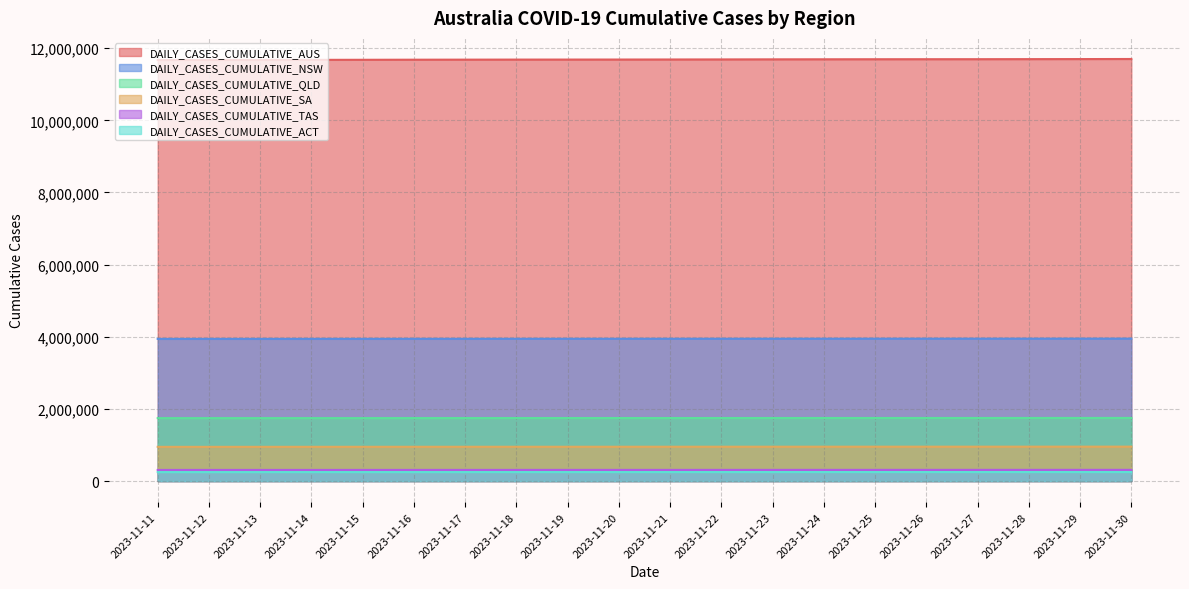

Is it true that DAILY_CASES_CUMULATIVE_QLD equals 1143451 at 2023-11-13?

False